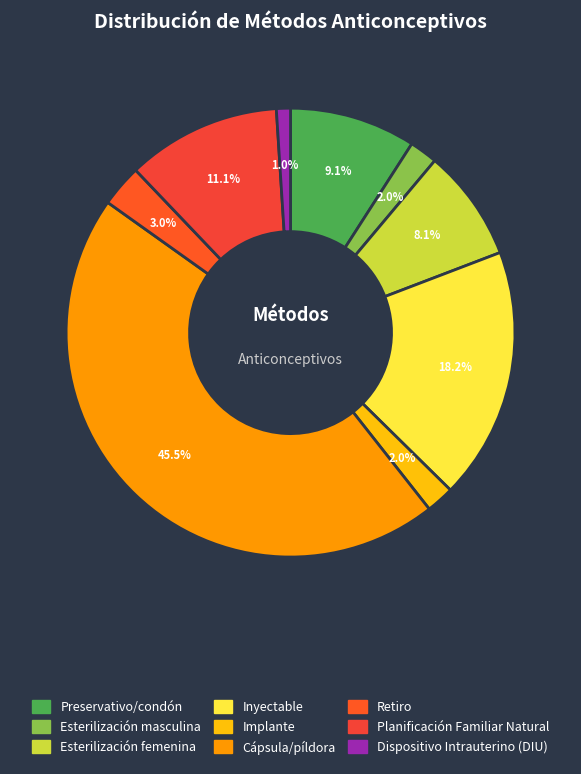

What is the largest slice in the pie chart?

Cápsula/píldora